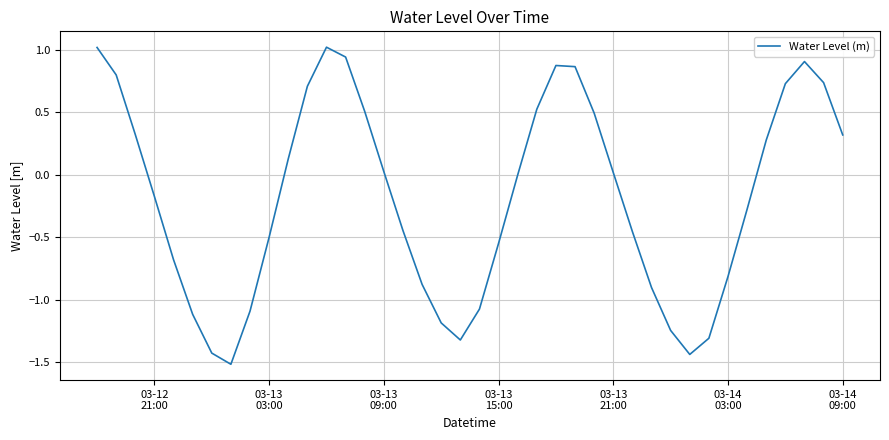

True or false: there are more than 0 points higher than both neighbors.

True